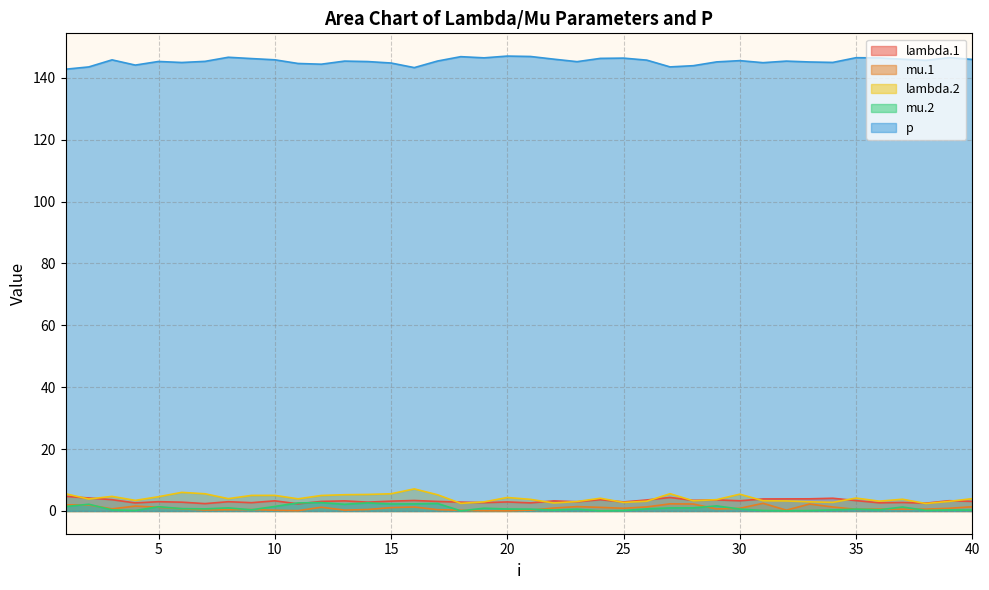

What is the greatest value displayed?

147.0